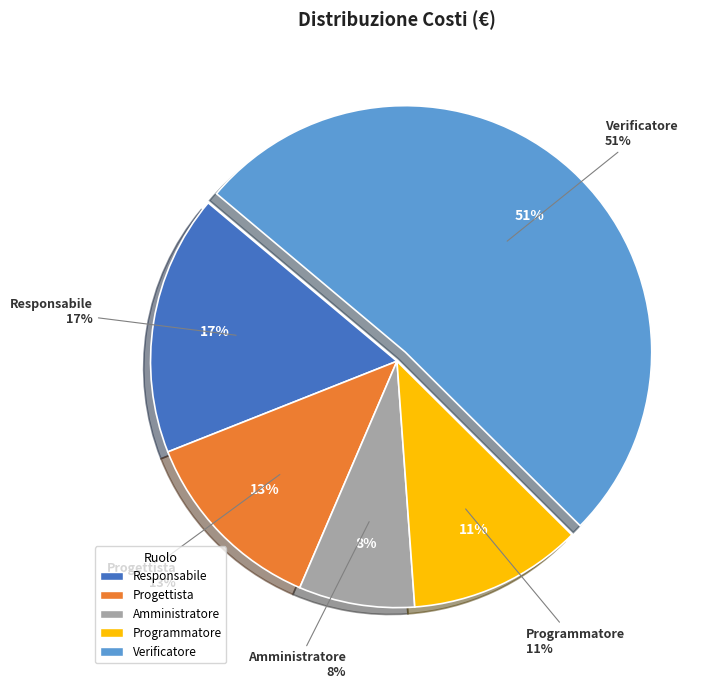

What is the largest slice in the pie chart?

Verificatore